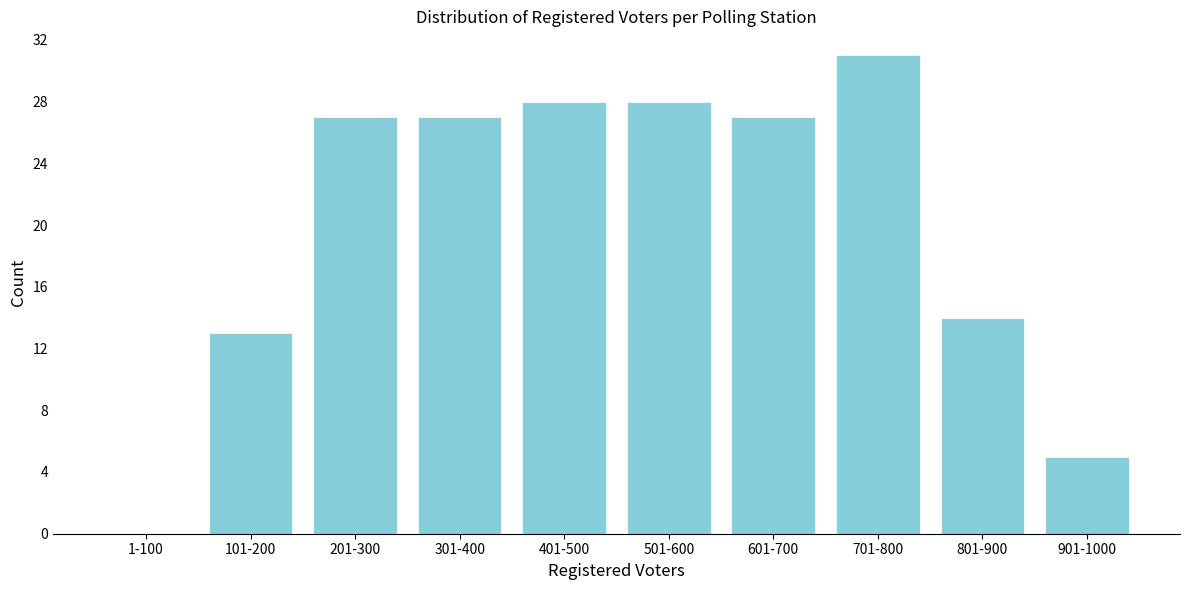

Reading left to right, what are all the values shown in this chart?

1-100=0	101-200=13	201-300=27	301-400=27	401-500=28	501-600=28	601-700=27	701-800=31	801-900=14	901-1000=5